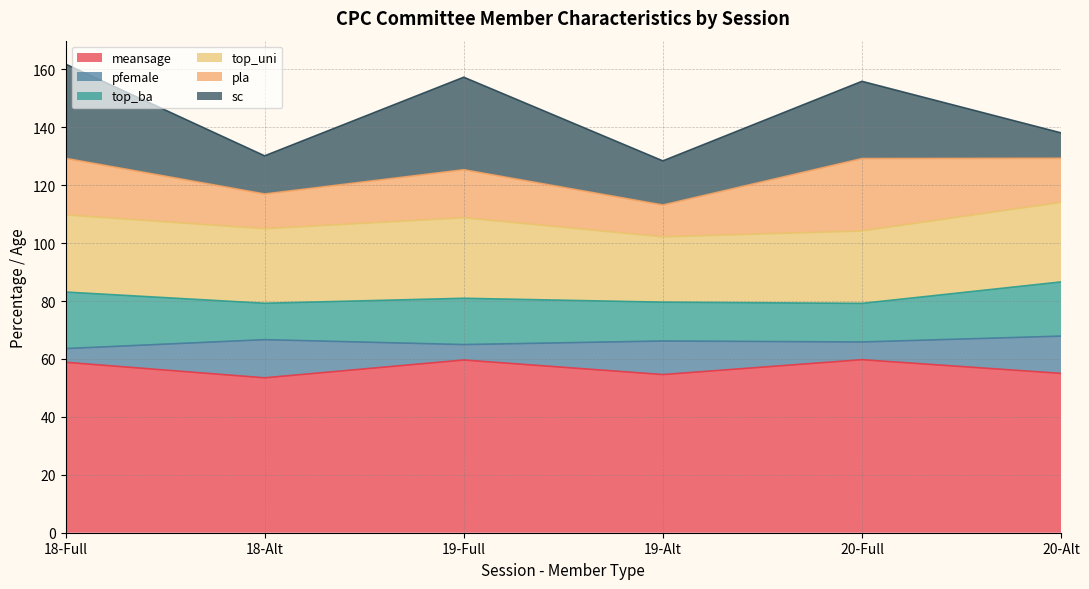

At which category does the chart reach its minimum across all series?

18-Full